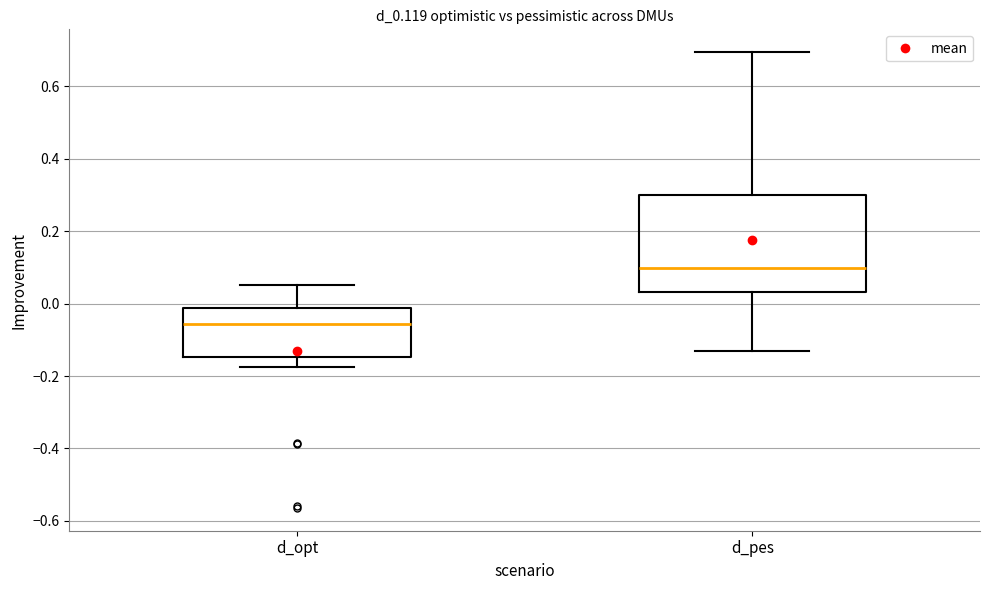

Comparing the boxes themselves (not the whiskers), which one is the tallest?

d_pes